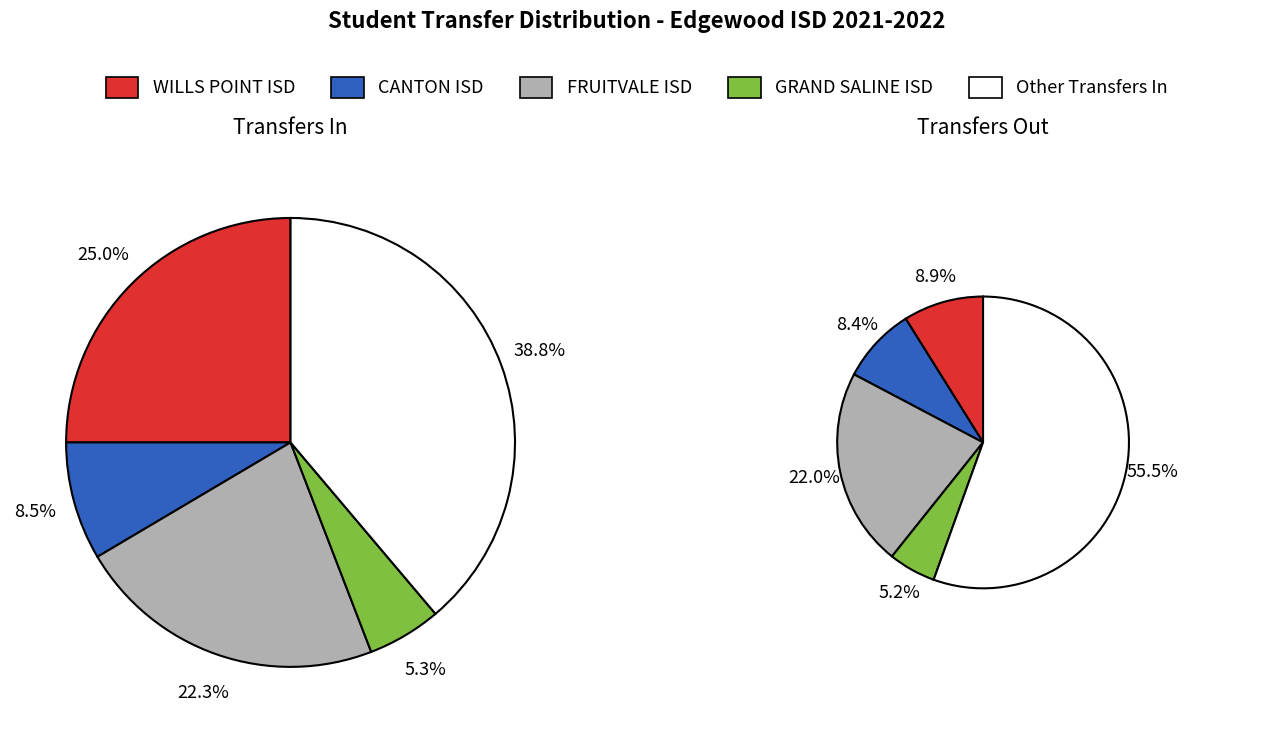

Does FRUITVALE ISD account for over 50% of the chart?

No